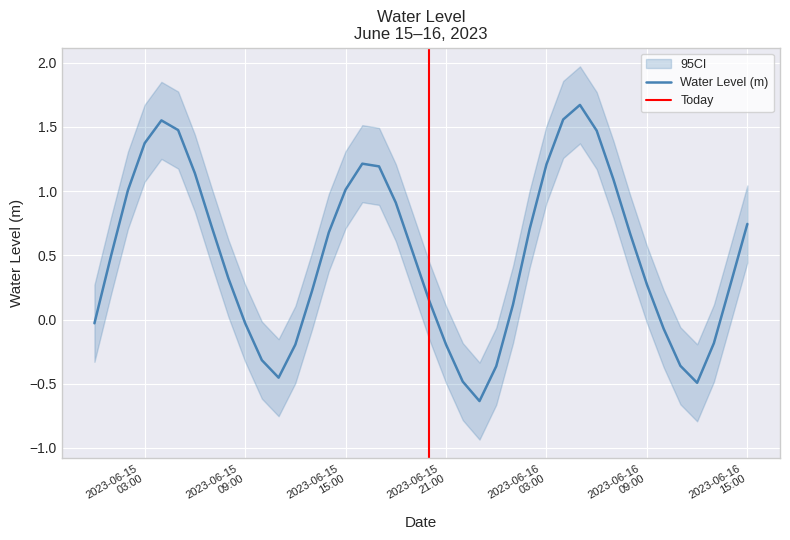

Does the chart display data point markers on the line(s)?

No